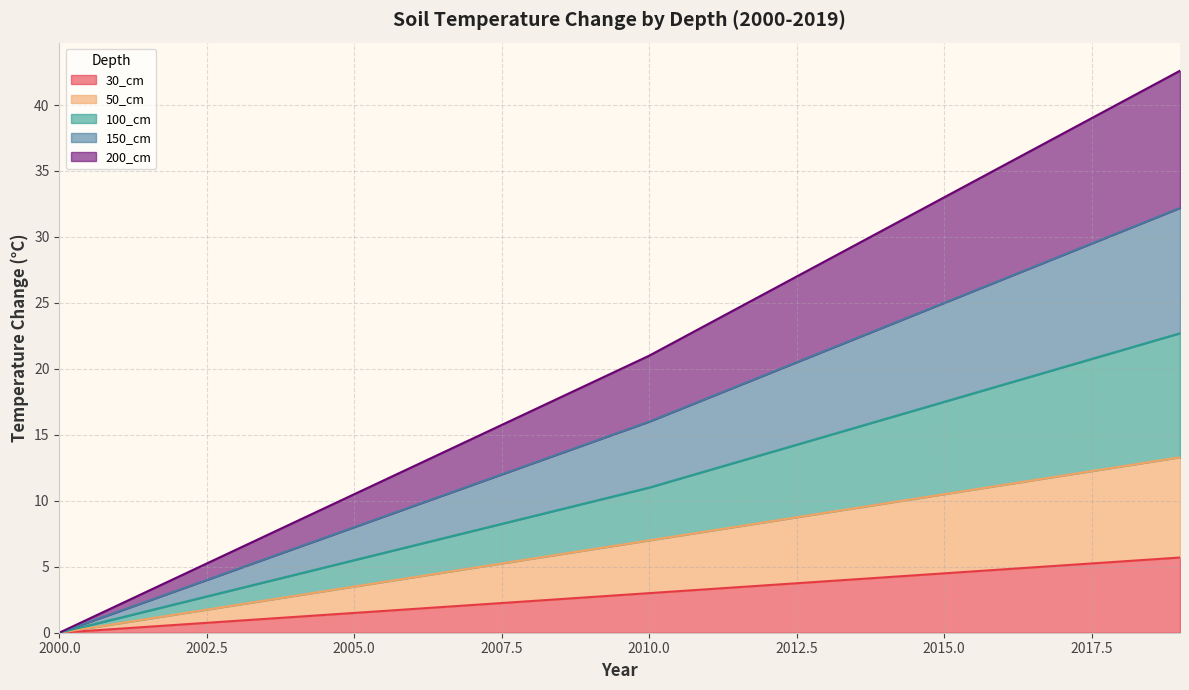

What value does the 100_cm series have at 2001?

1.1